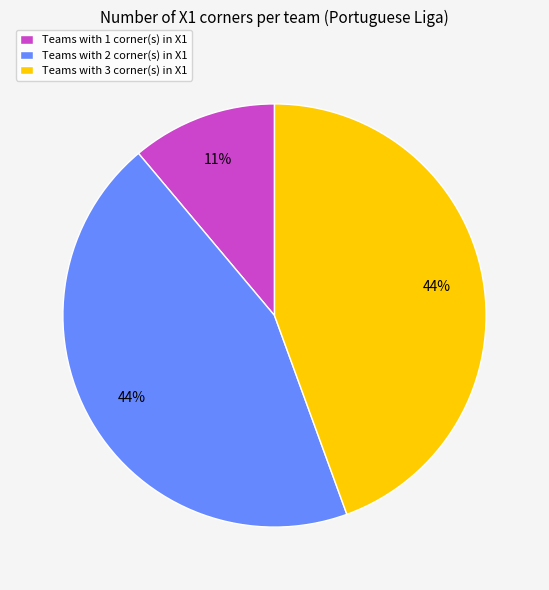

Is there a majority slice in this chart?

No